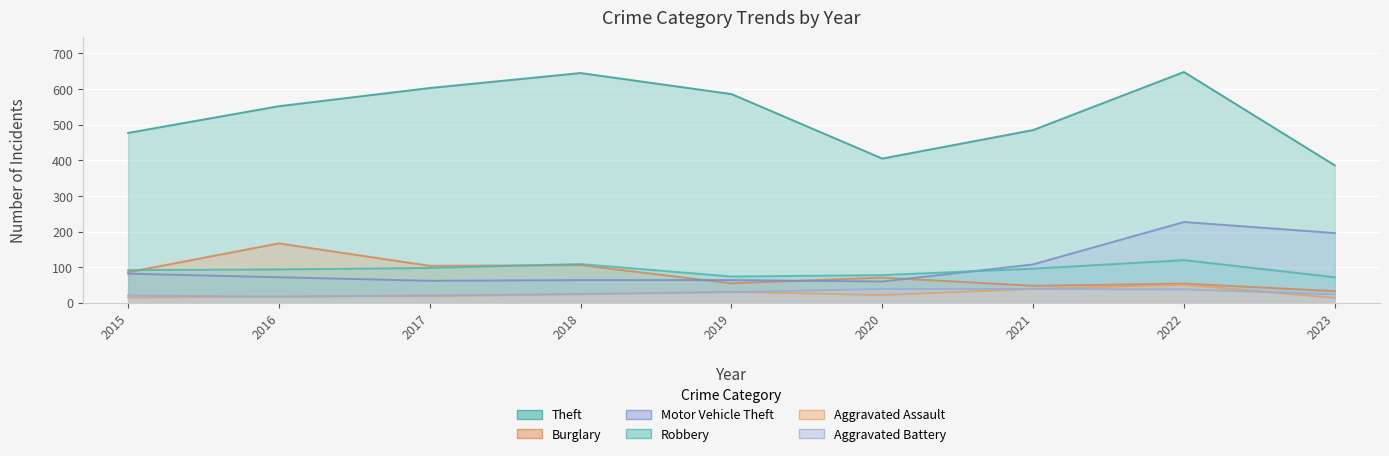

Where is Motor Vehicle Theft nearest to the value 143?

2021